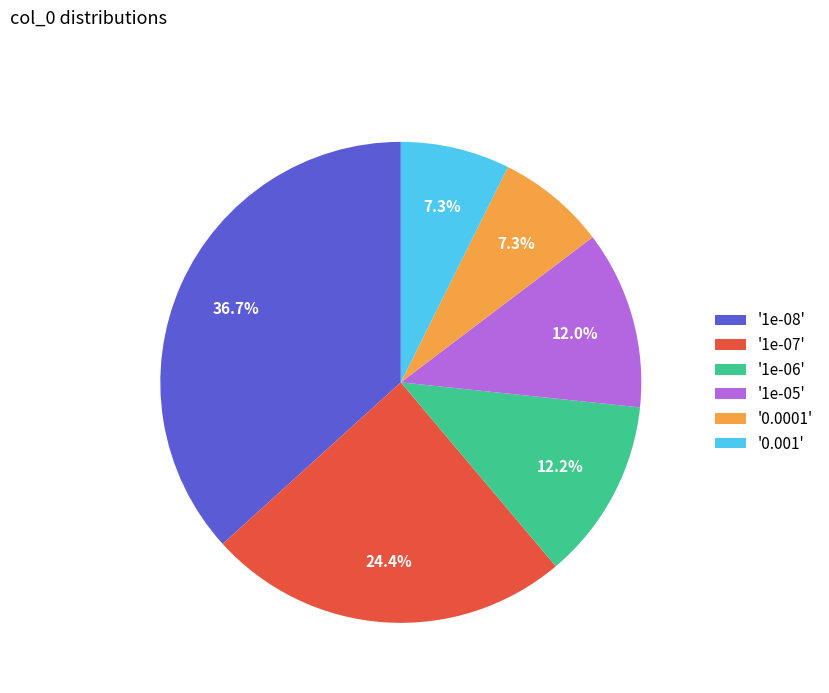

Which slice is the largest?

'1e-08'